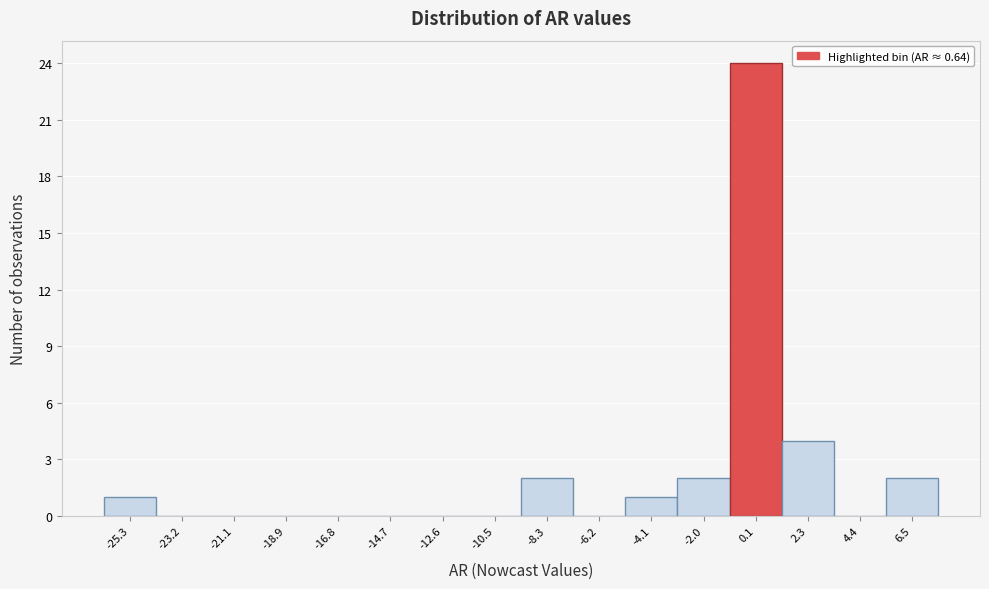

Which range on the x-axis has the tallest bar?

-1.0 to 1.0